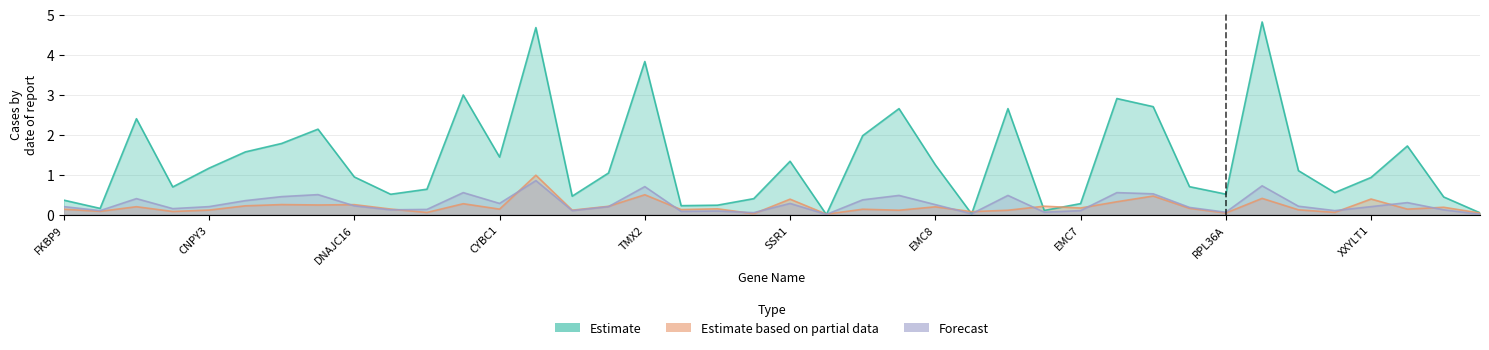

What is the value of the Estimate point at the 37th from the left?

0.9